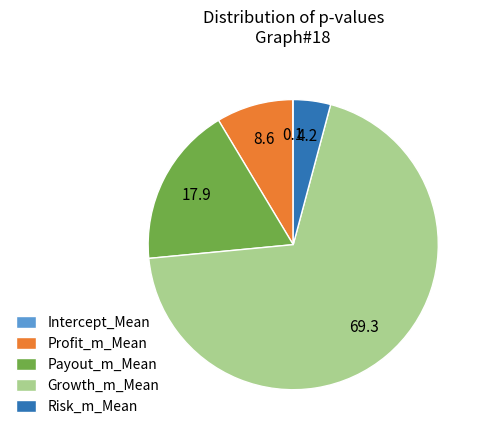

Is it true that Profit_m_Mean is 2% of the pie?

False